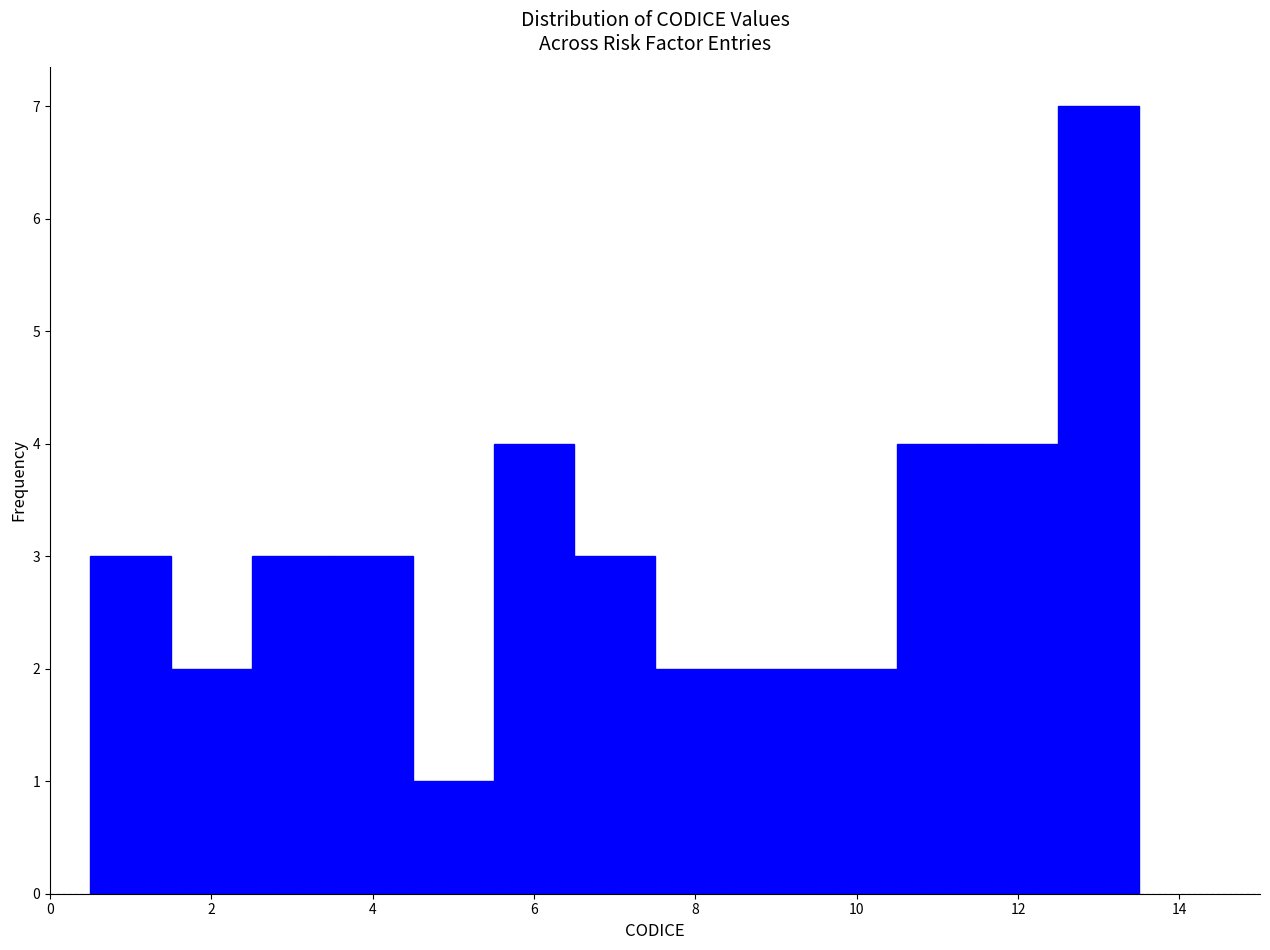

Reading left to right, list every bar in this chart as the range it spans on the x-axis followed by its height. Neither the bar edges nor the heights are printed on the chart, so give them approximately, as read against the axes.

0.5 to 1.5: 3
1.5 to 2.5: 2
2.5 to 3.5: 3
3.5 to 4.5: 3
4.5 to 5.5: 1
5.5 to 6.5: 4
6.5 to 7.5: 3
7.5 to 8.5: 2
8.5 to 9.5: 2
9.5 to 10.5: 2
10.5 to 11.5: 4
11.5 to 12.5: 4
12.5 to 13.5: 7